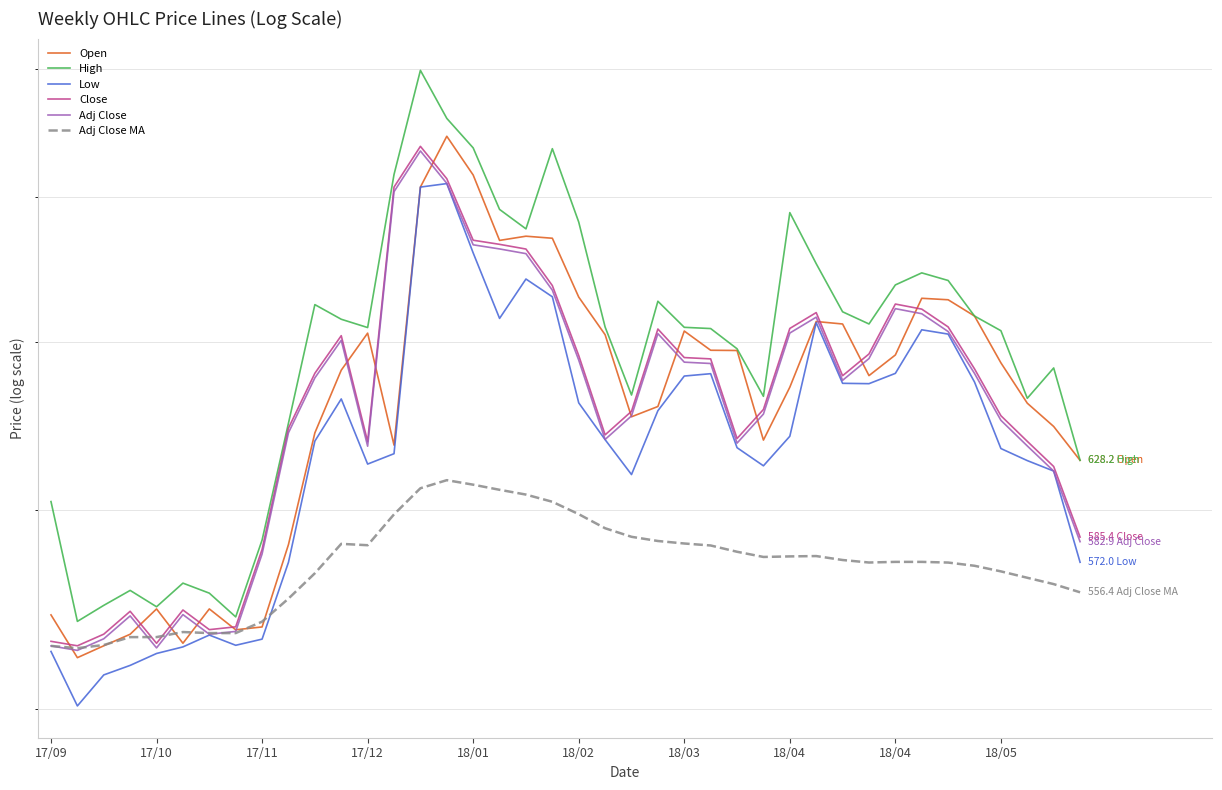

True or false: Low and Adj Close intersect in this chart.

True